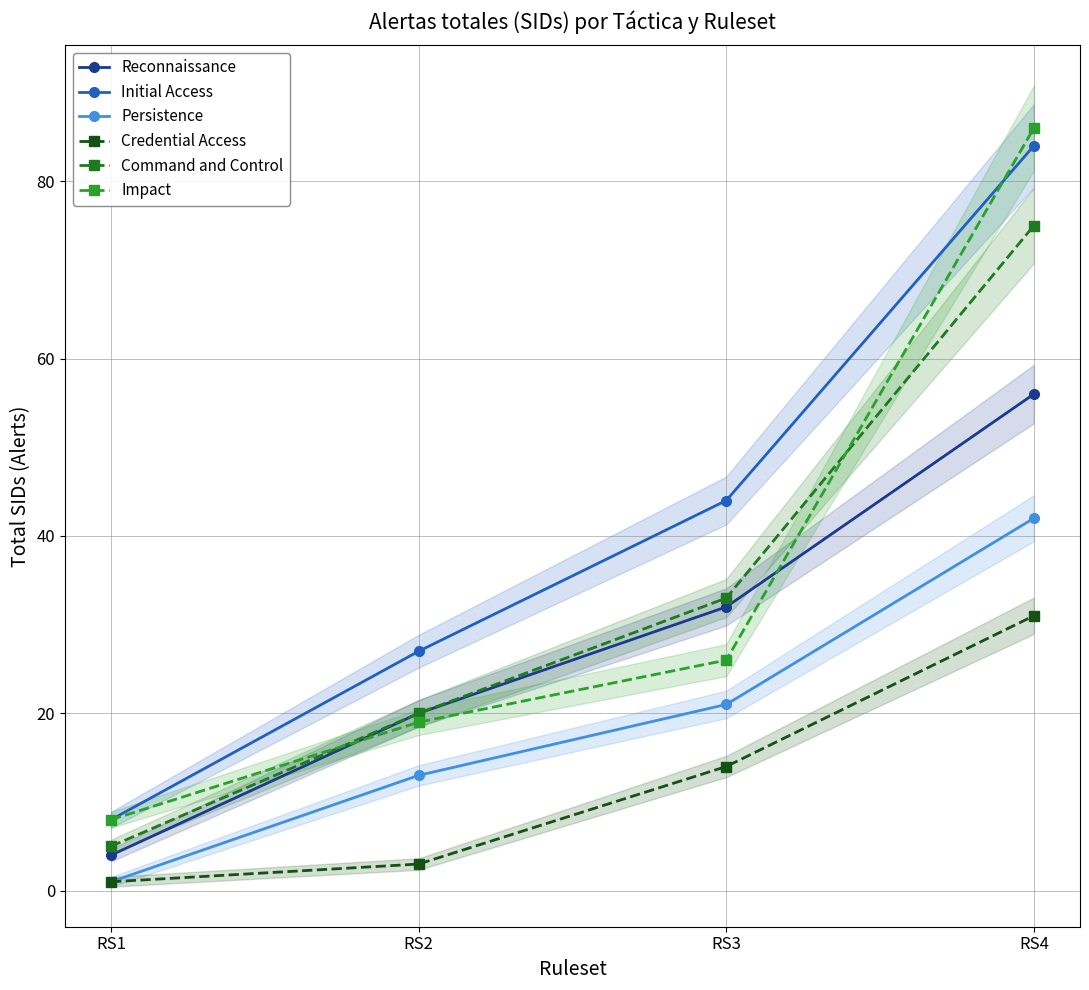

How many values in the Command and Control series are below 33?

2